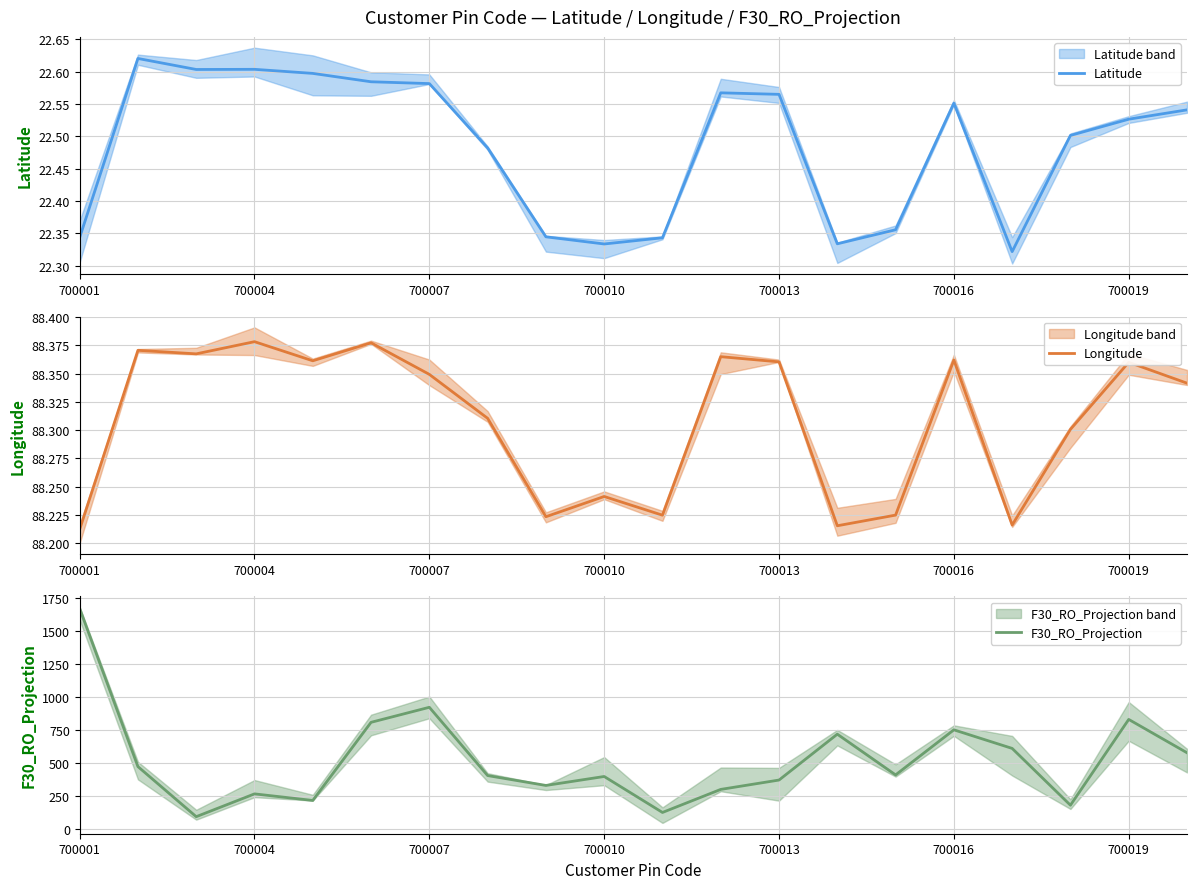

List the series in order of their peak value, highest first.

F30_RO_Projection, Longitude, Latitude